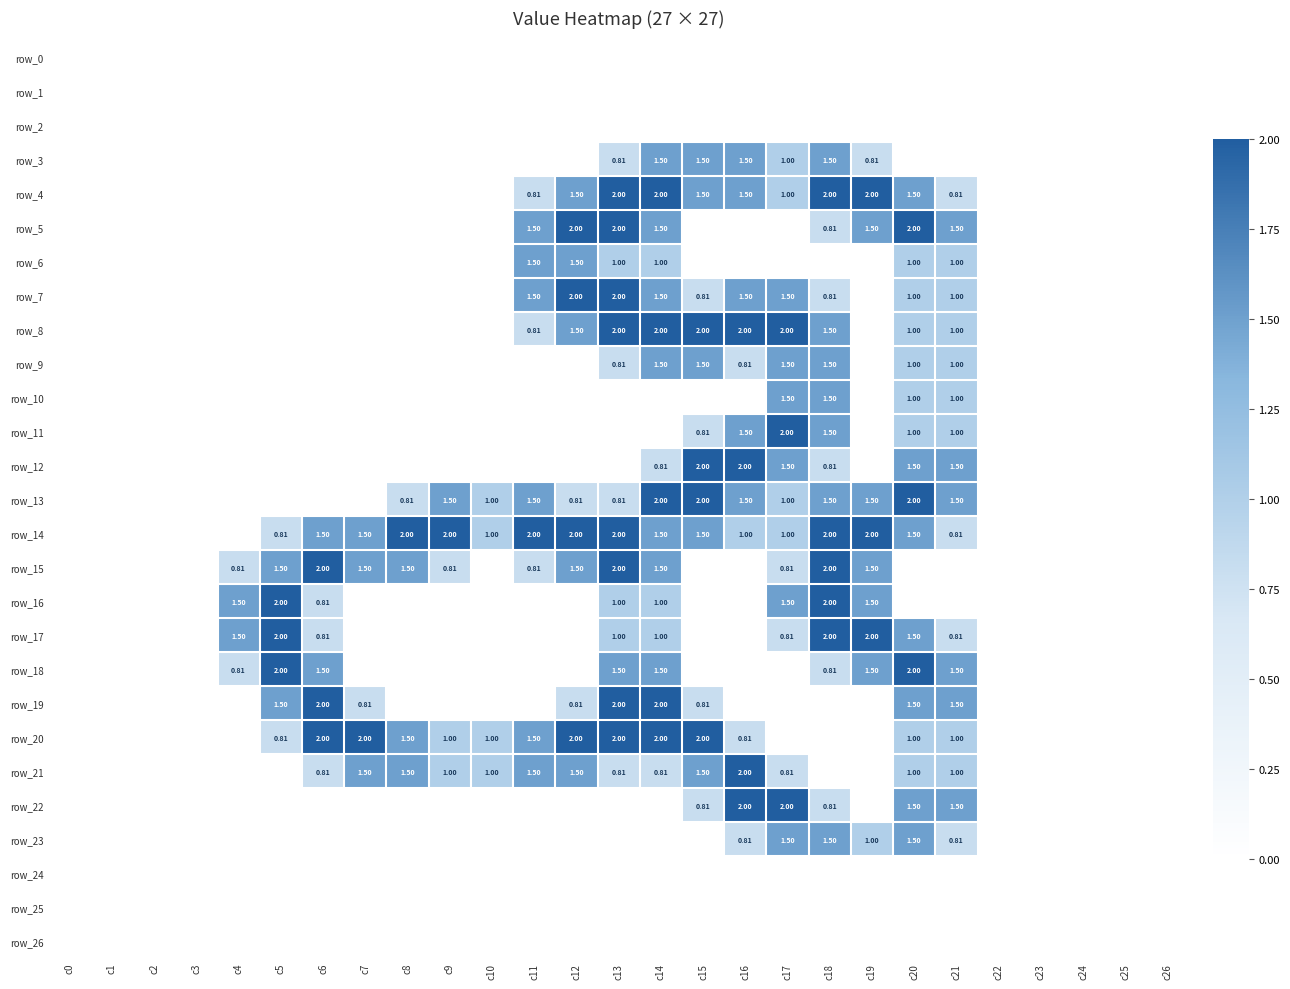

Is it true that row_23 equals 0.0 at c1?

True